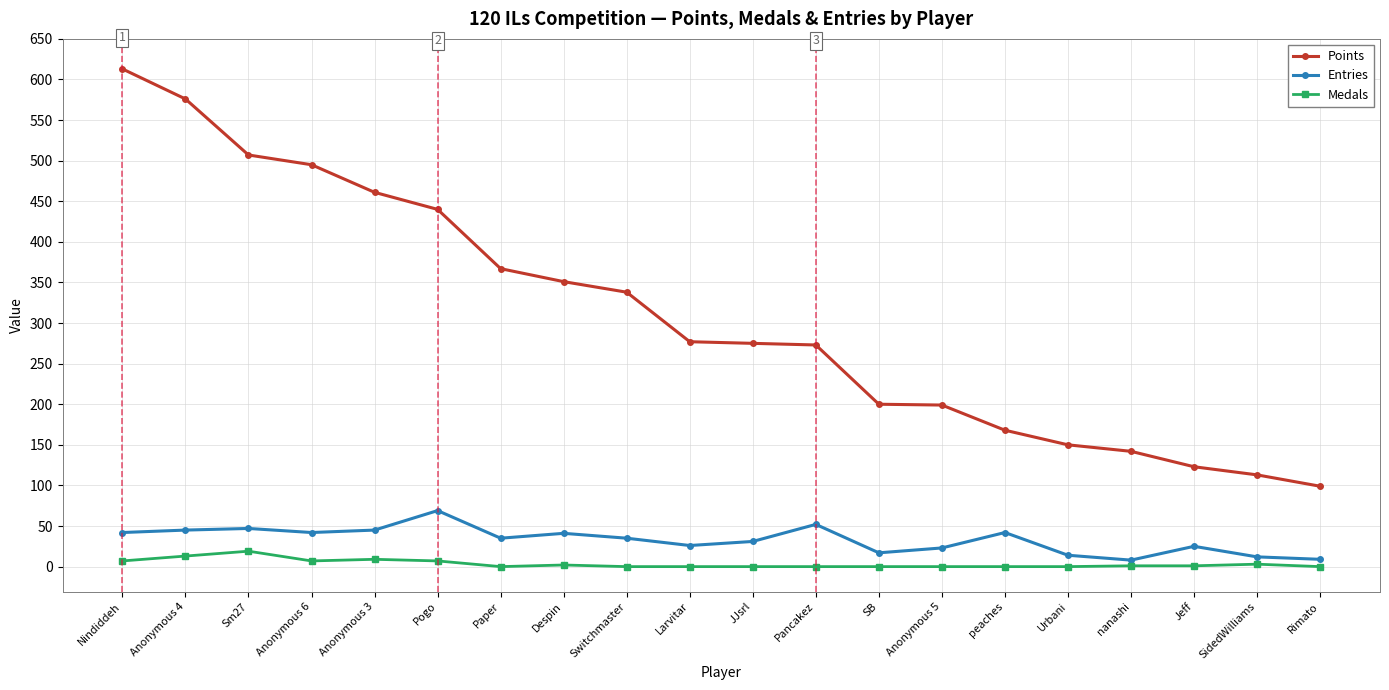

How many categories are shown in the chart?

20